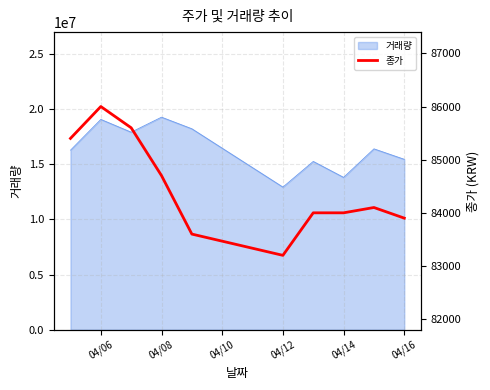

What is the difference between the second highest and second lowest values?

2000